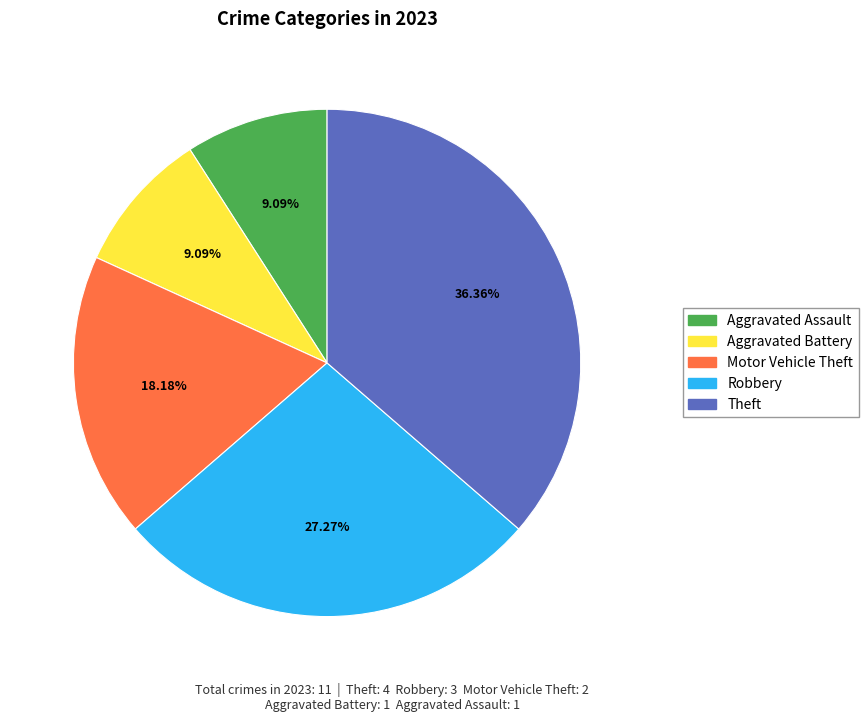

The Robbery slice represents 38% of the pie. True or false?

False